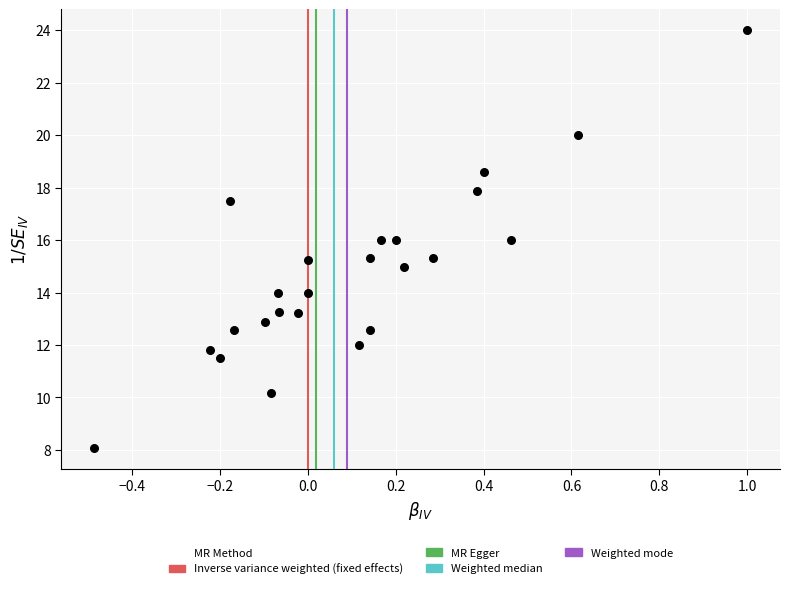

What is the range of X values (max minus min)?

1.5